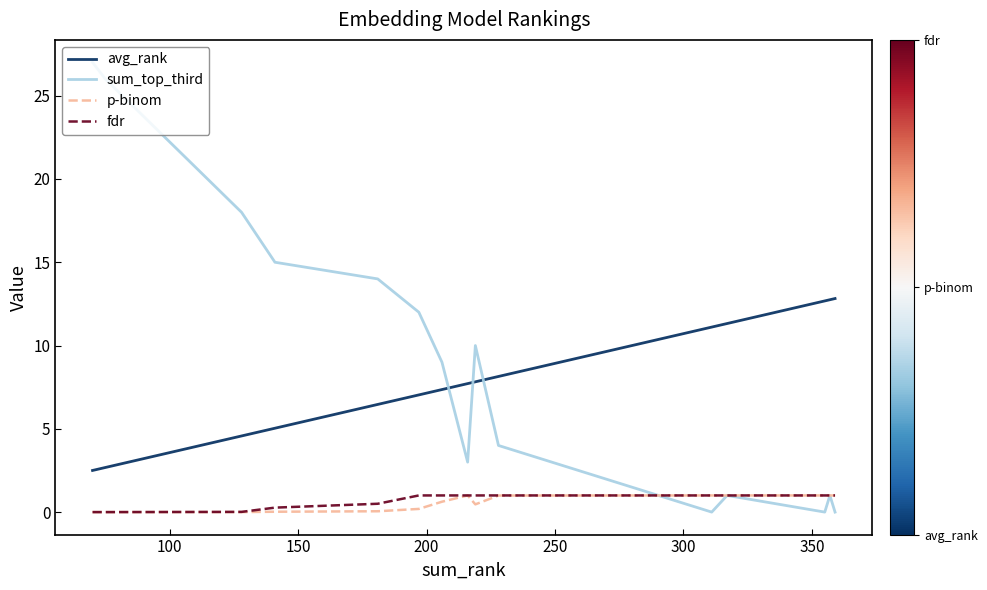

True or false: avg_rank and p-binom intersect in this chart.

False